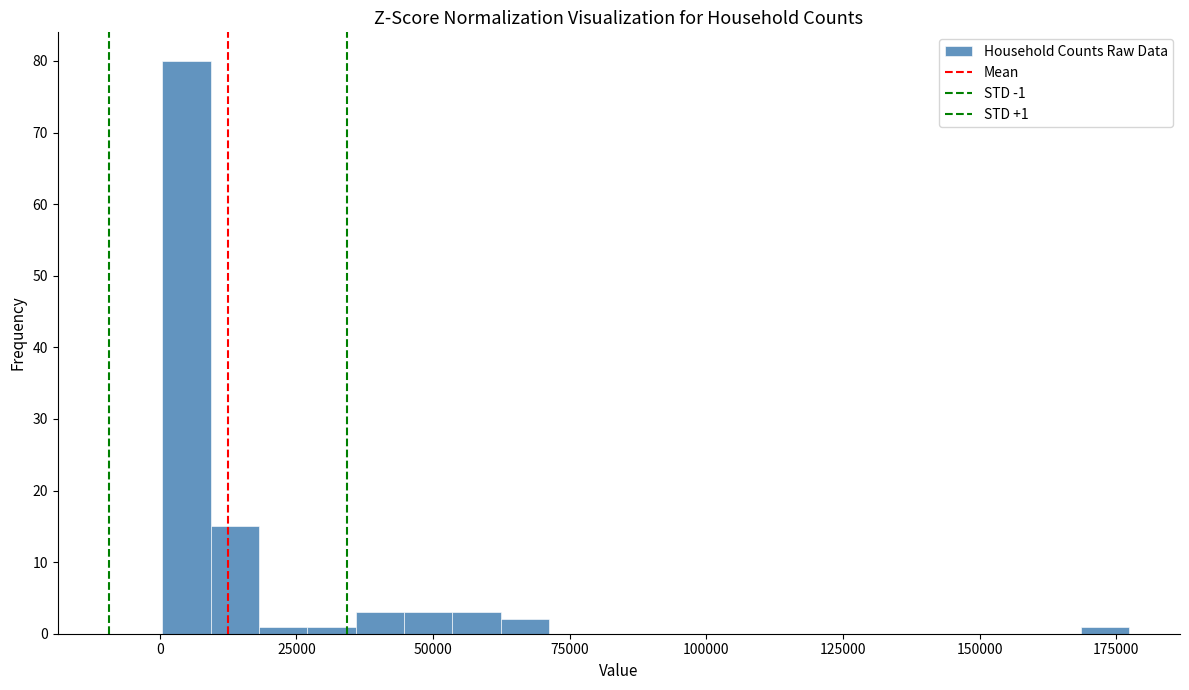

Around what value on the x-axis is the tallest bar? Give the approximate position of its centre, as read against the axis.

5000